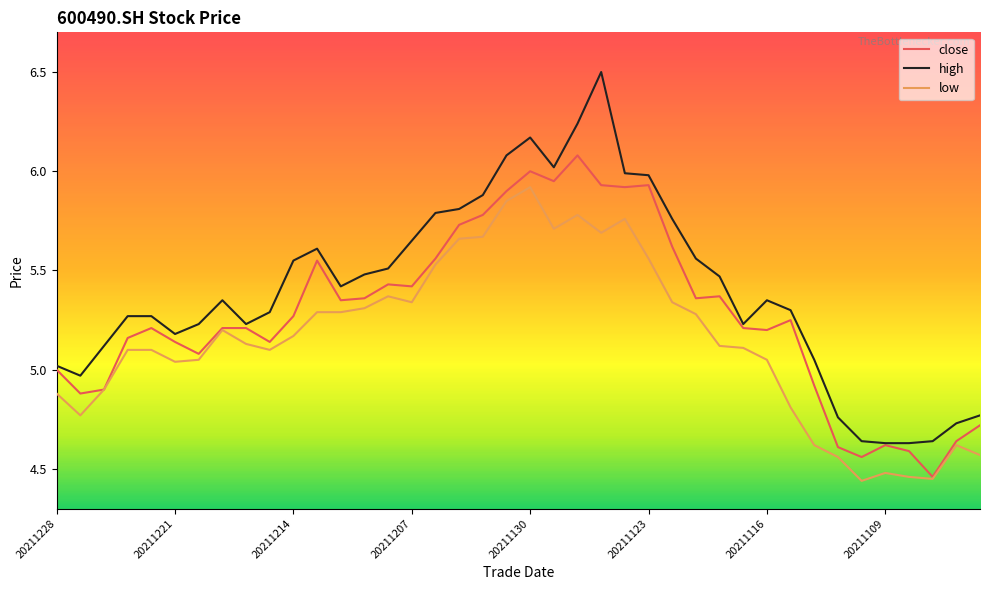

What is the greatest value displayed?

6.5